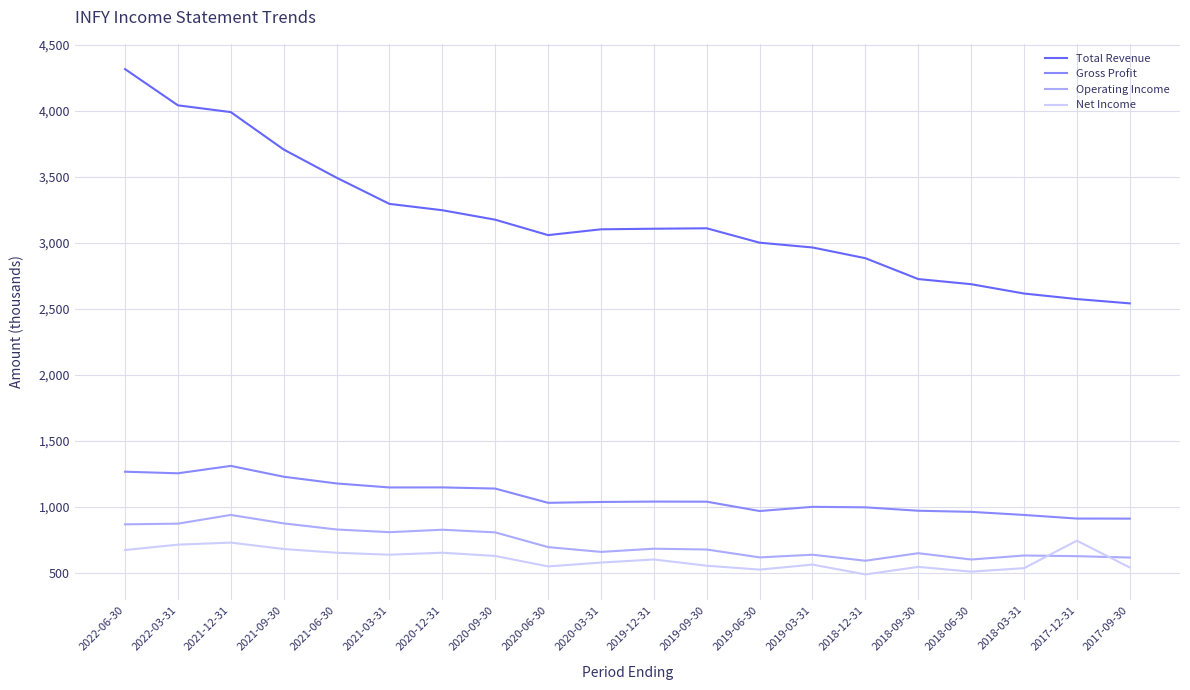

What is the spread (max minus min) of values at 2019-03-31?

2403.2